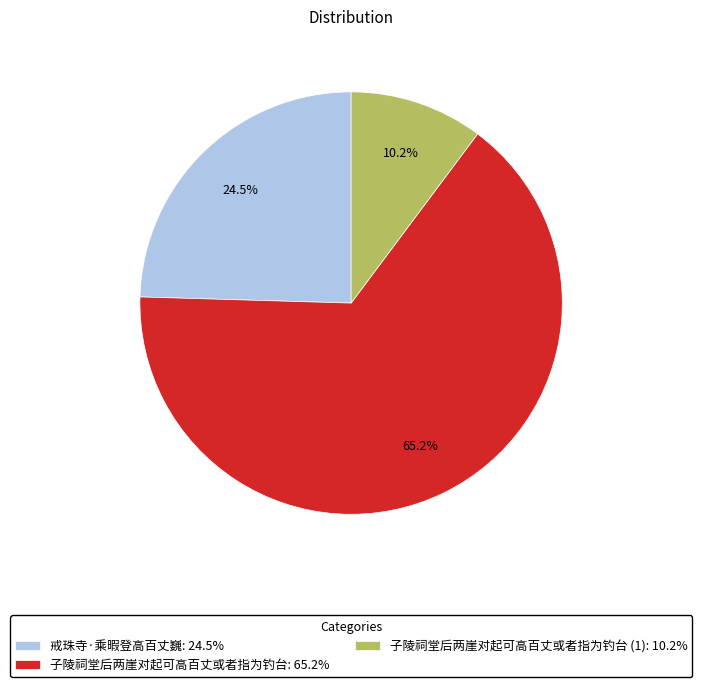

Which slice is the smallest?

子陵祠堂后两崖对起可高百丈或者指为钓台 (1): 10.2%